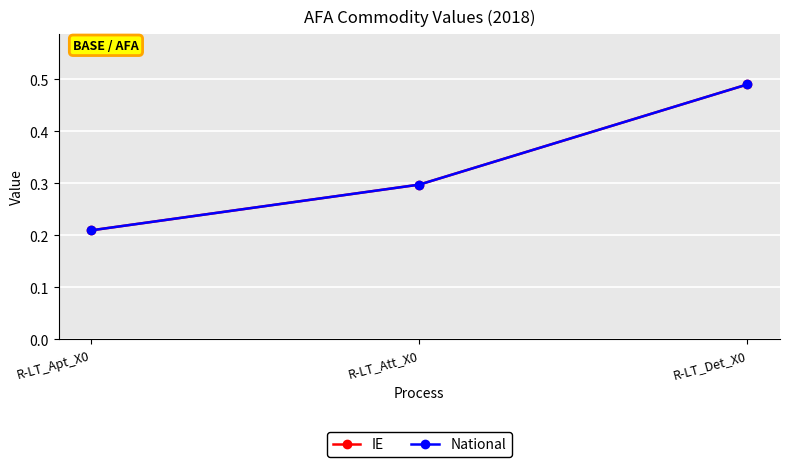

Rank the series by their maximum value, from highest to lowest.

IE, National